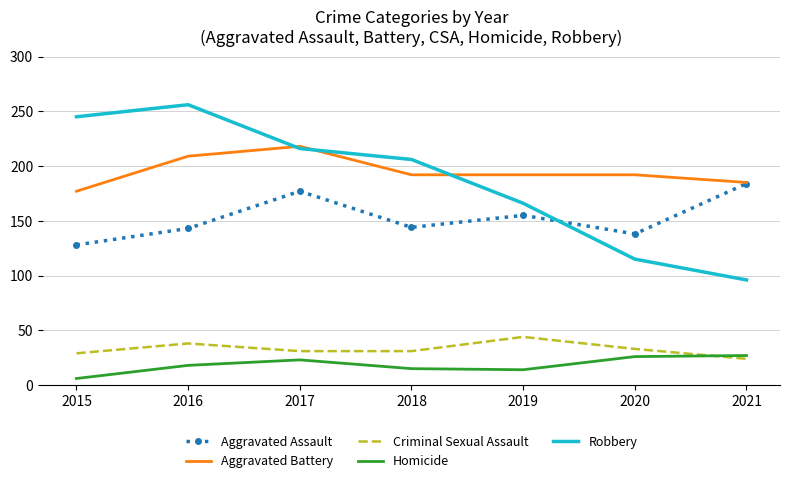

True or false: Robbery has a value of 216 at 2017.

True